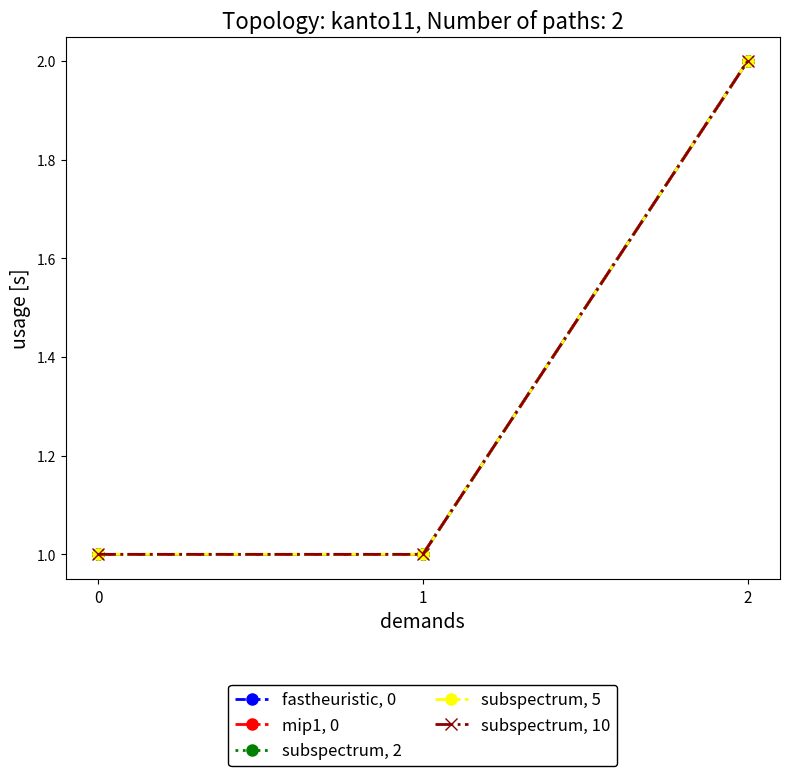

Does the chart have visible grid lines?

No